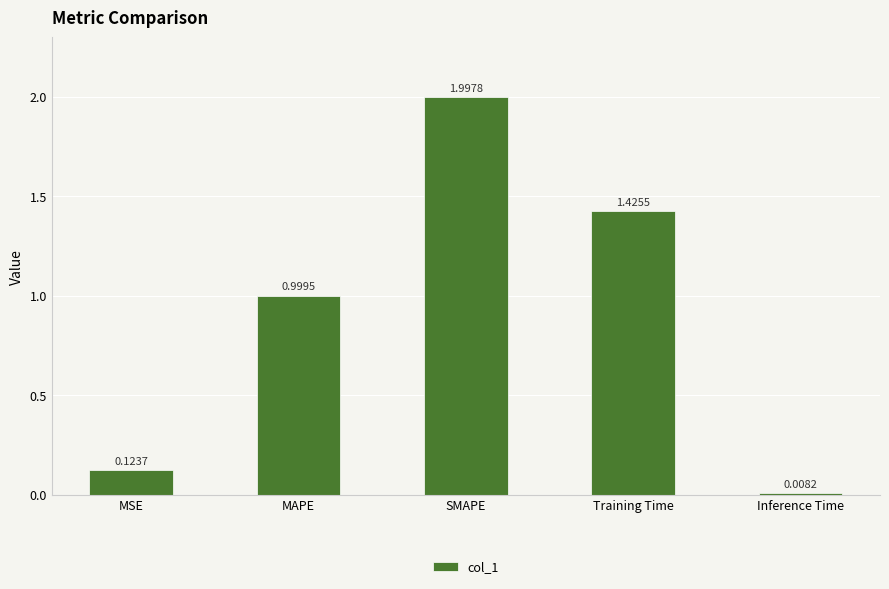

The chart shows a value of 1.0 at MAPE. True or false?

True